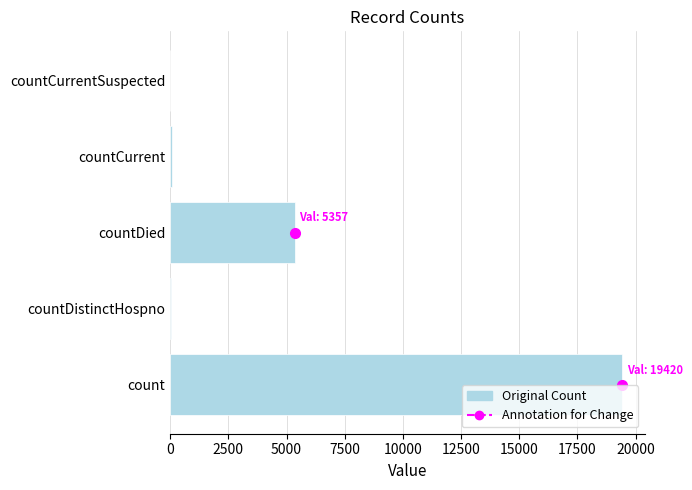

How many distinct data groups are displayed?

1